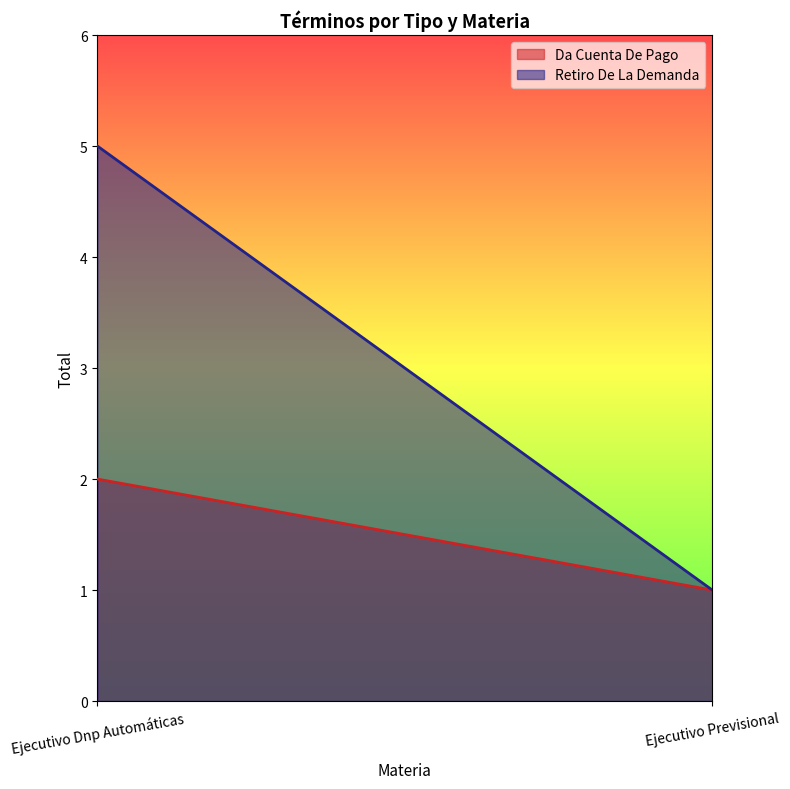

What is the sum of all Da Cuenta De Pago values?

3